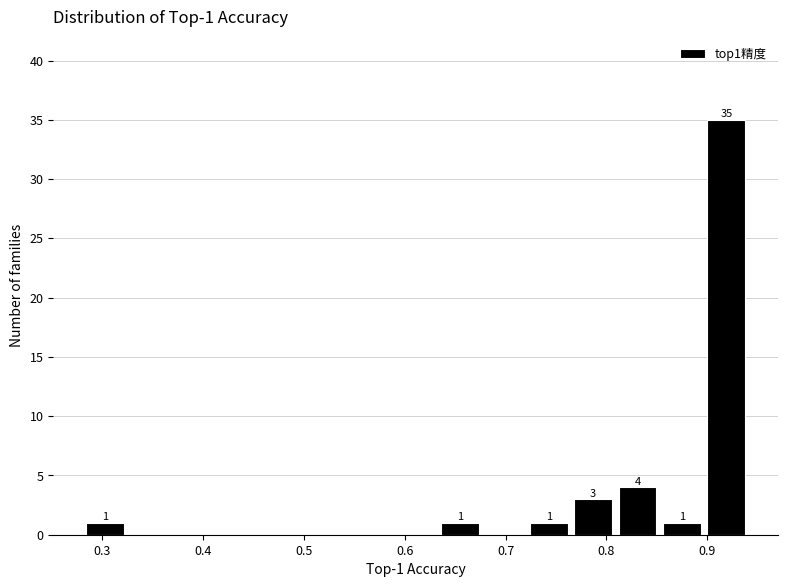

Which range on the x-axis has the tallest bar?

0.90 to 0.94